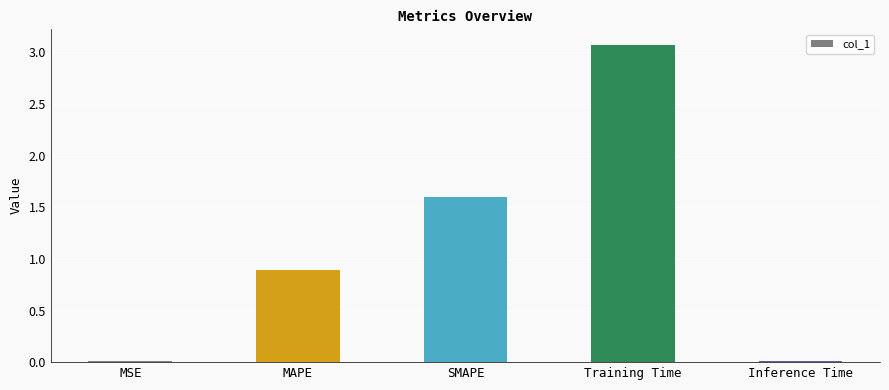

Where is the data nearest to the value 1?

MAPE